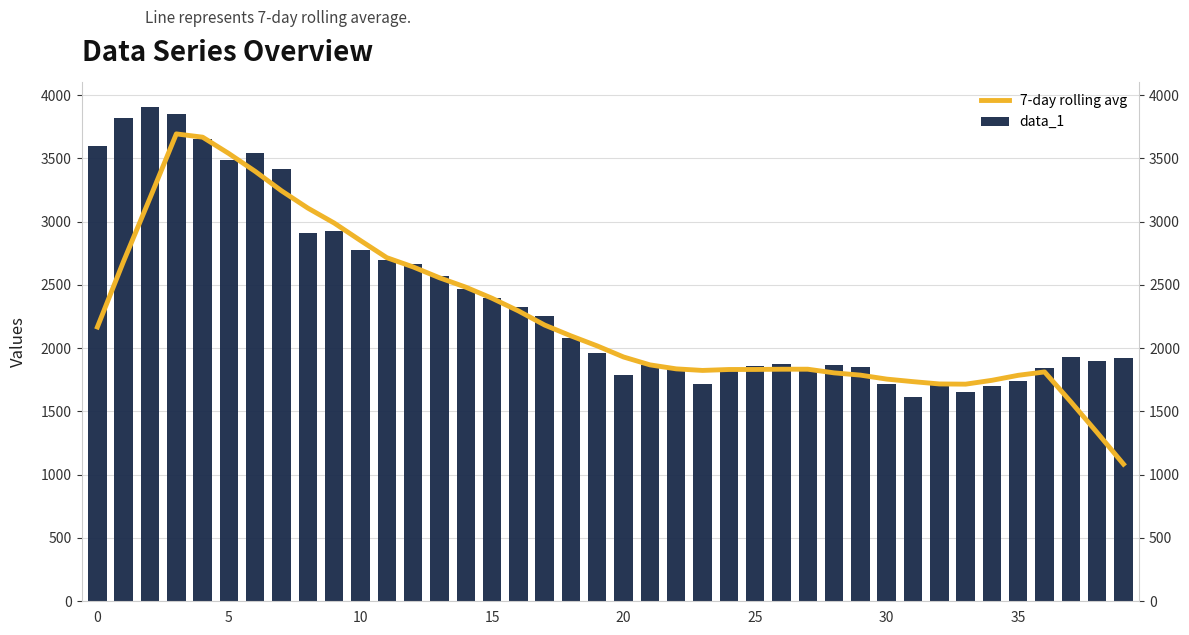

At how many categories does at least one series exceed 2630?

13